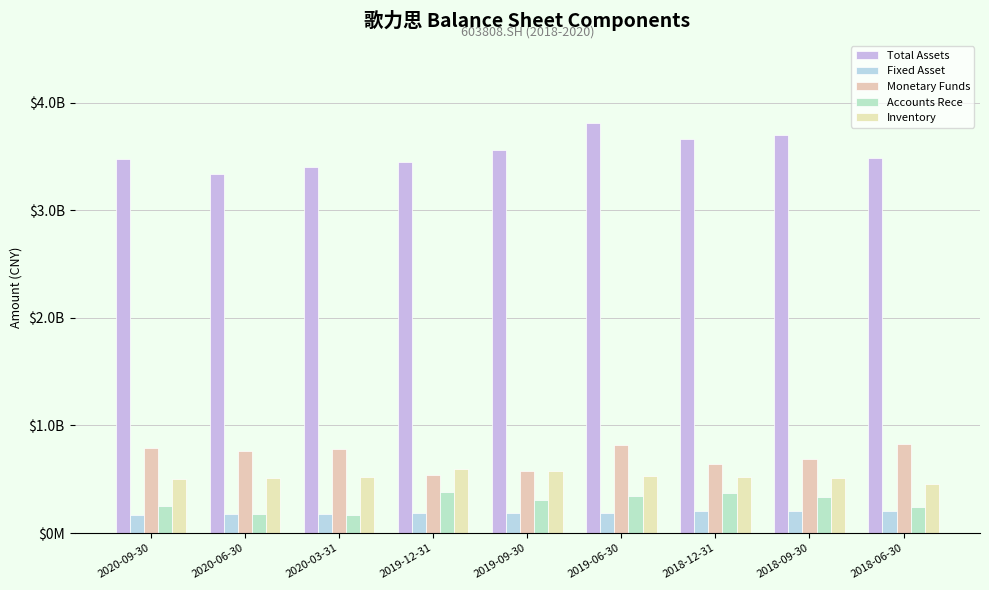

What is the label of the 9th bar from the left?

2018-06-30